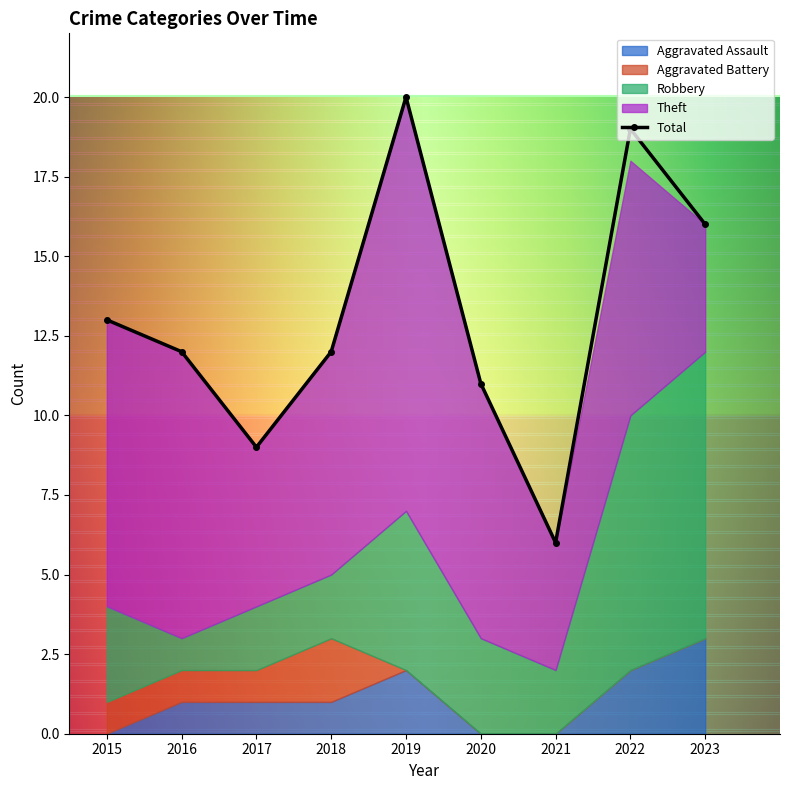

The Aggravated Battery series shows 1 at 2022. True or false?

False